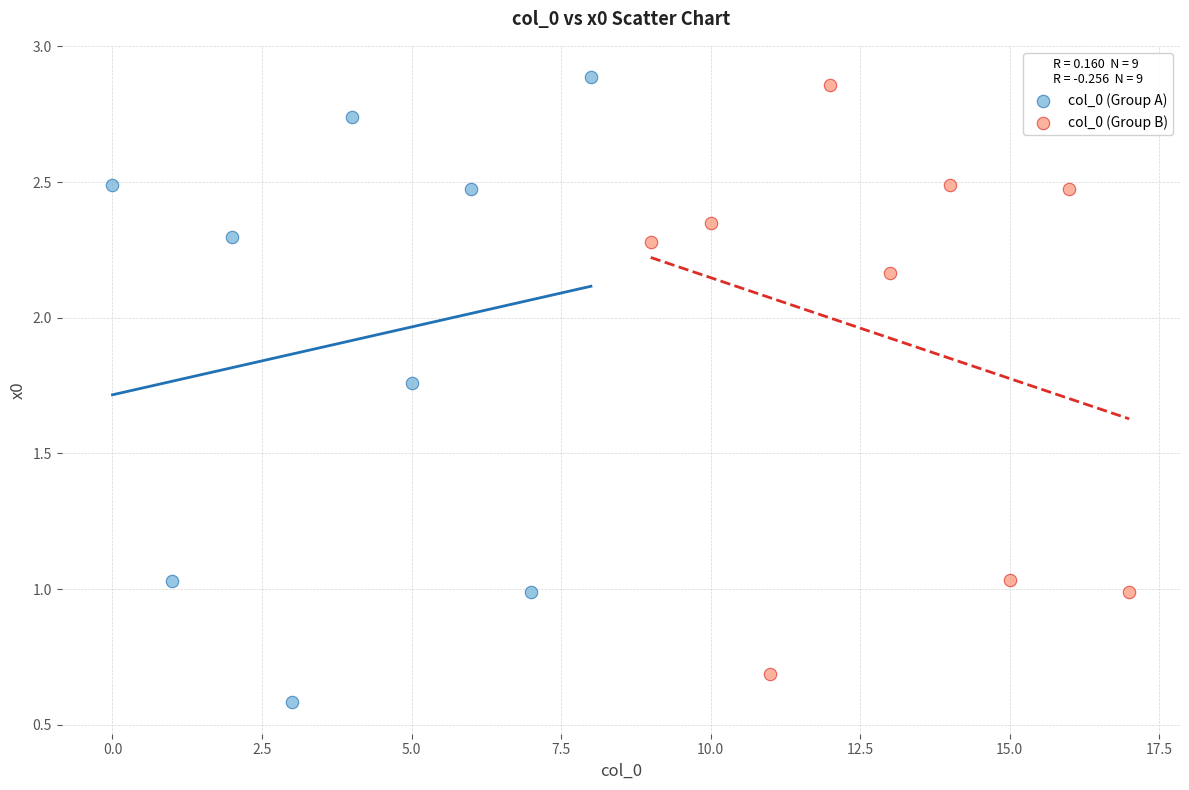

Which series reaches the minimum Y coordinate?

col_0 (Group A)